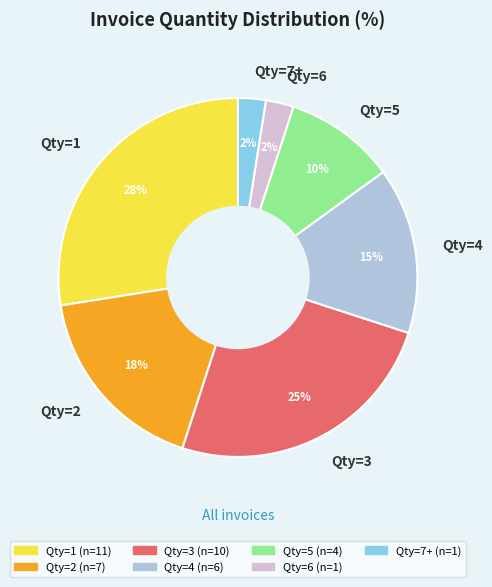

True or false: Qty=1 accounts for 27% of the total.

True